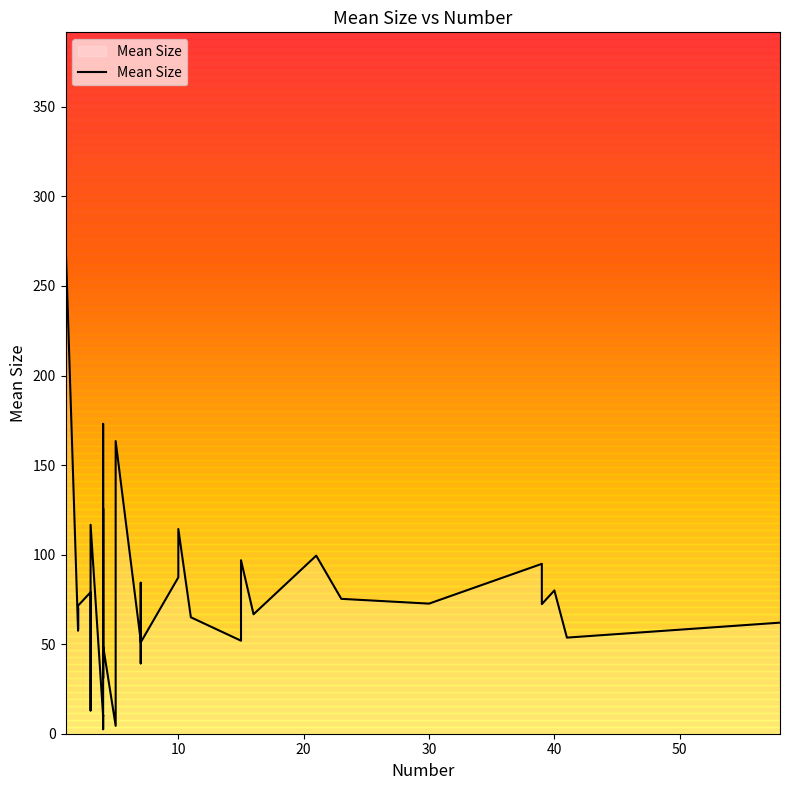

Does the chart display data point markers on the line(s)?

No